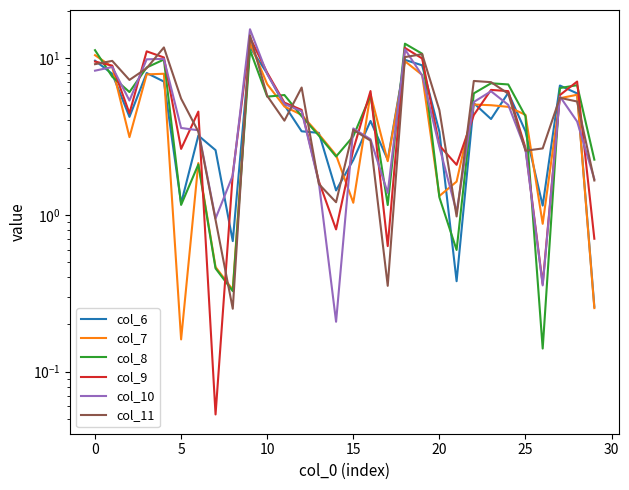

How many lines are shown in the chart?

6